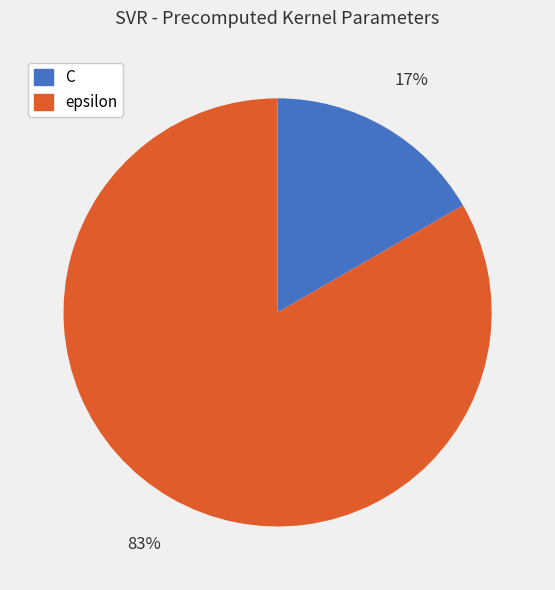

Is epsilon the majority of the pie?

Yes